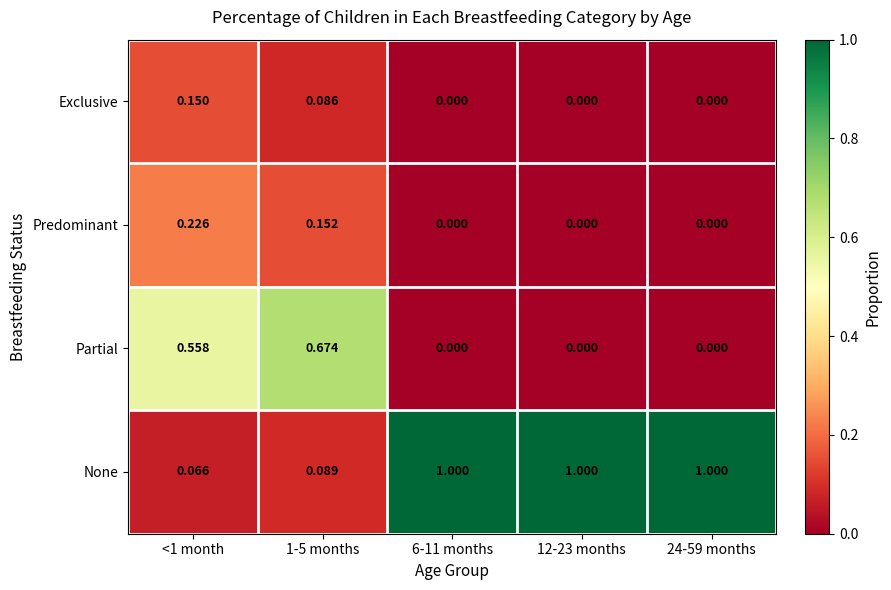

Count the number of categories in the chart.

5